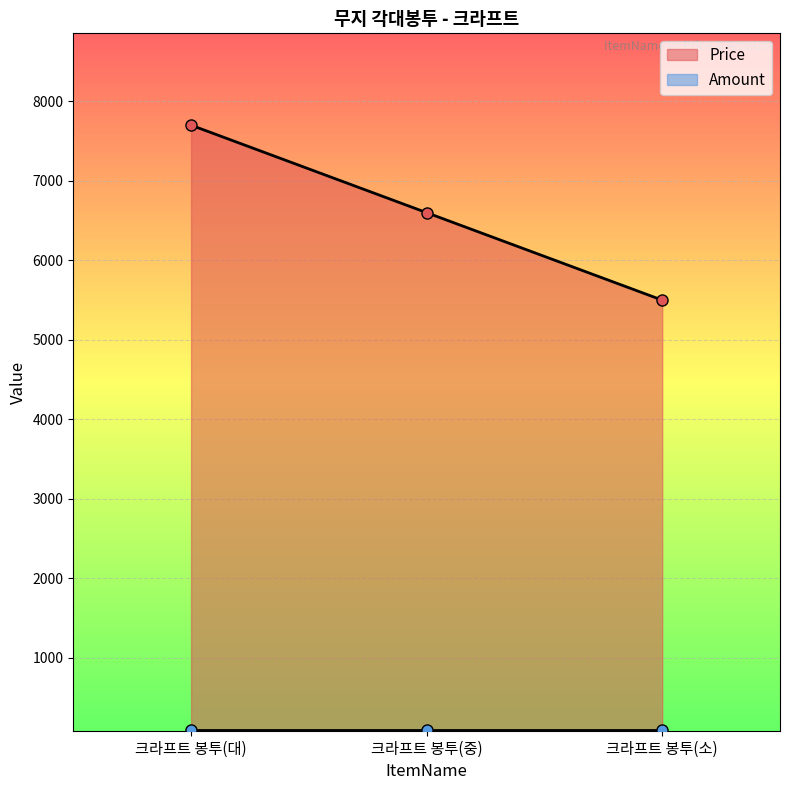

How many data points does each series have?

3